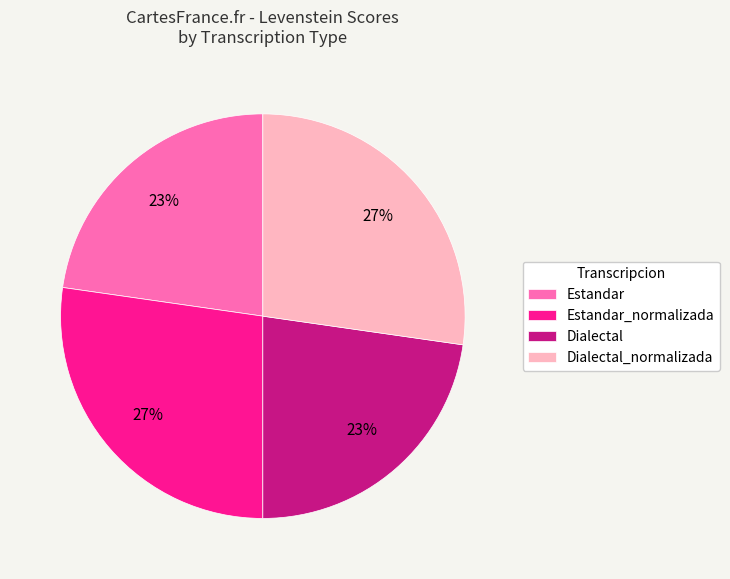

The Estandar_normalizada slice represents 39% of the pie. True or false?

False